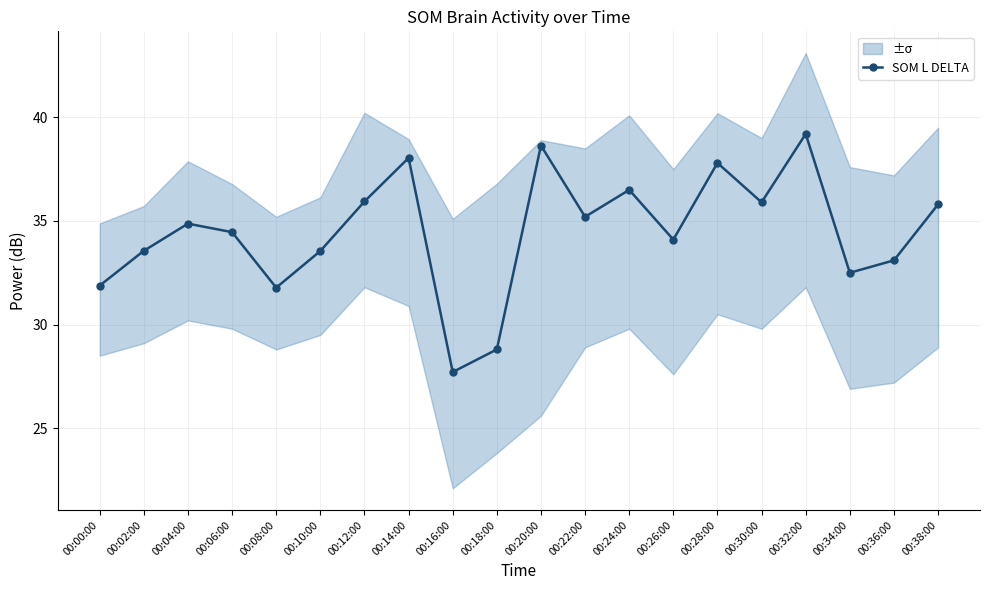

What is the approximate value at 00:16:00?

27.7